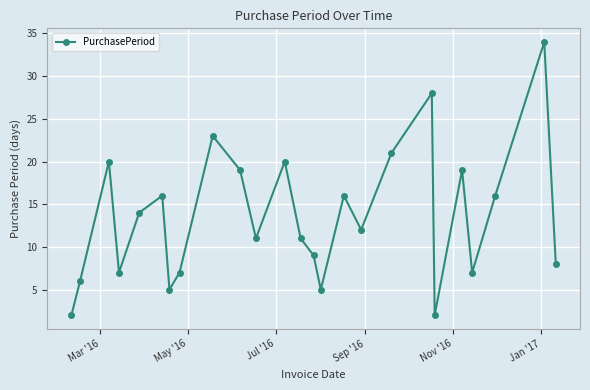

What is the sum of all values?

338